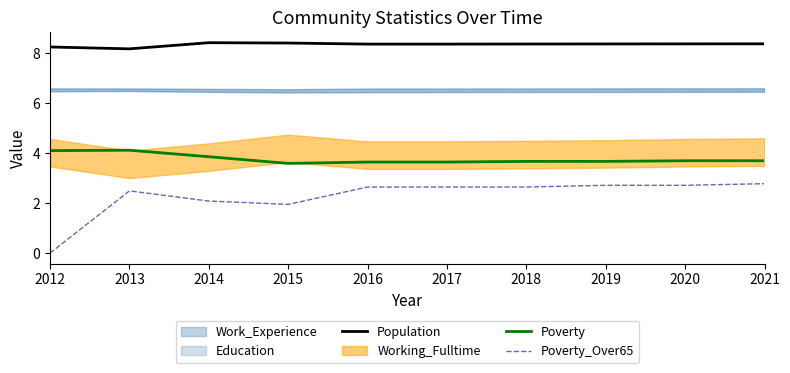

At which label does Population reach its peak?

2014